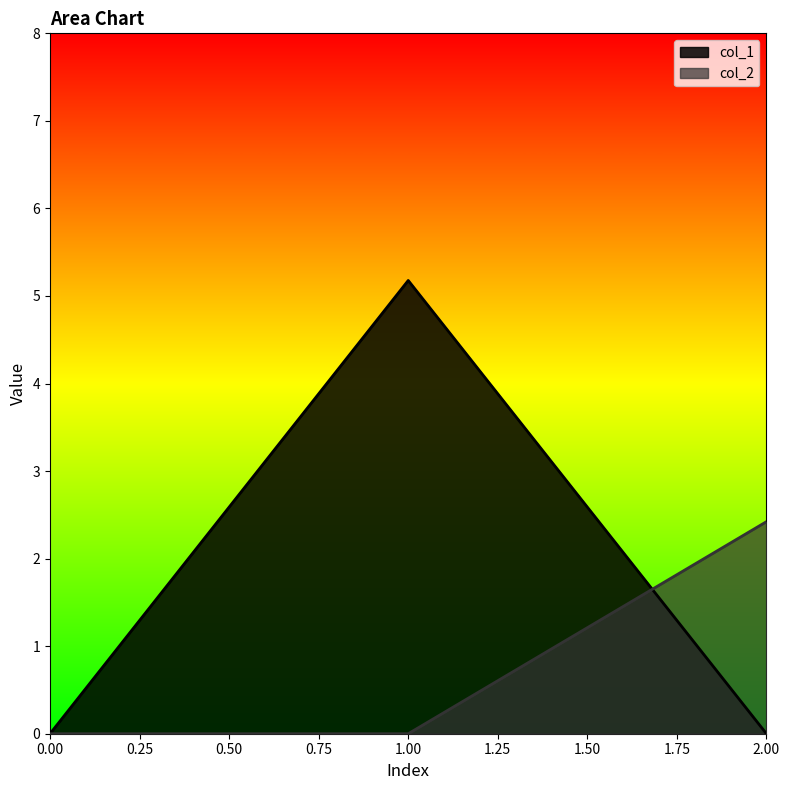

At which category is the sum across all series the highest?

1.00